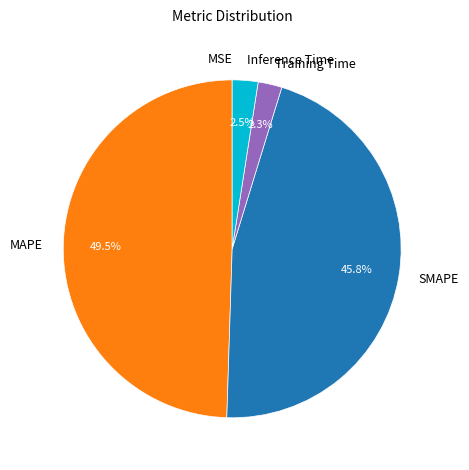

Is the sum of SMAPE and MAPE greater than half?

Yes